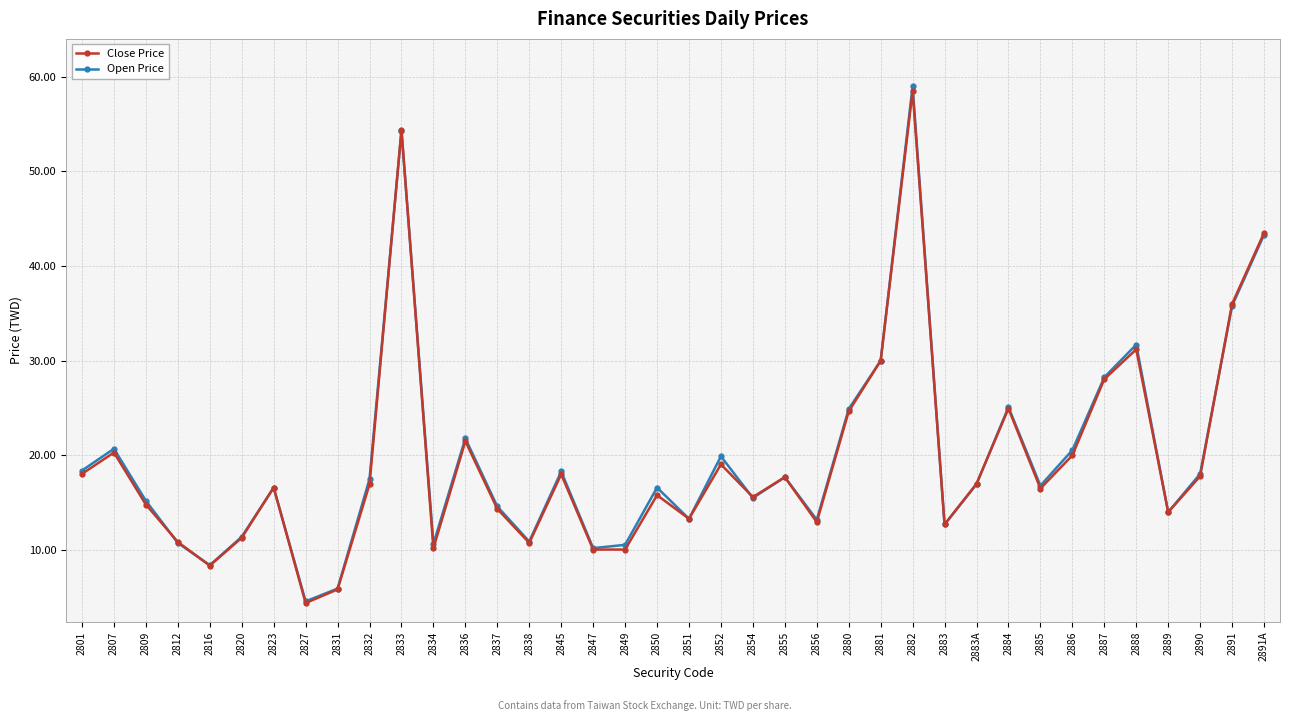

Where is Close Price nearest to the value 31?

2888